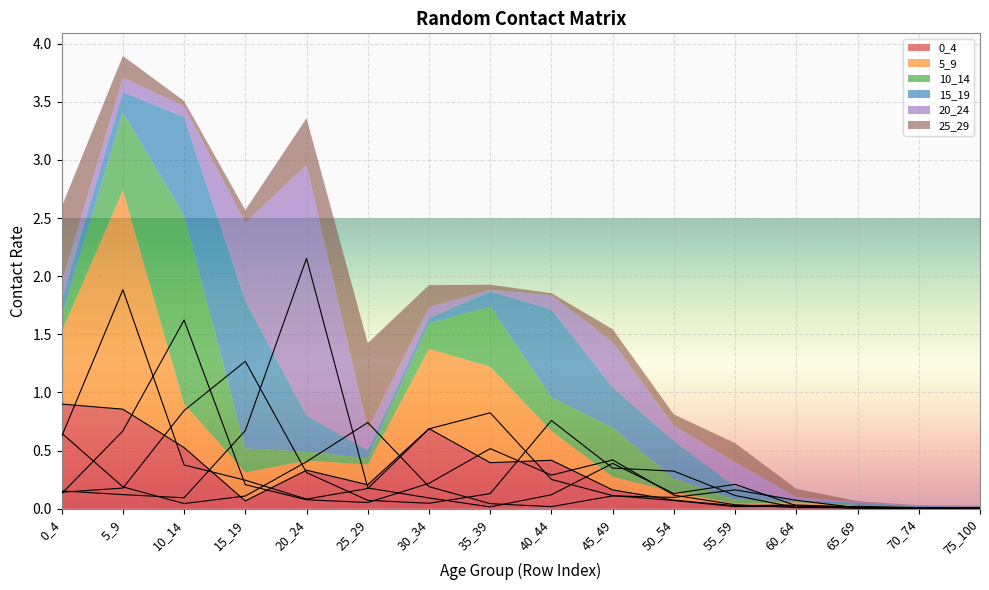

Where is the first local maximum for 15_19?

15_19